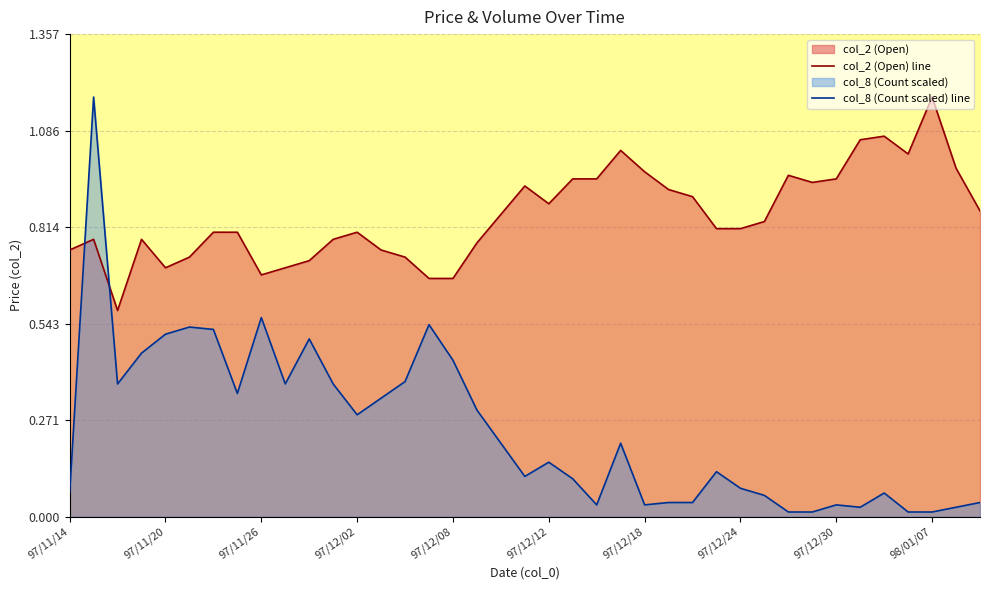

List the series in order of their peak value, lowest first.

col_2 (Open), col_8 (Count)